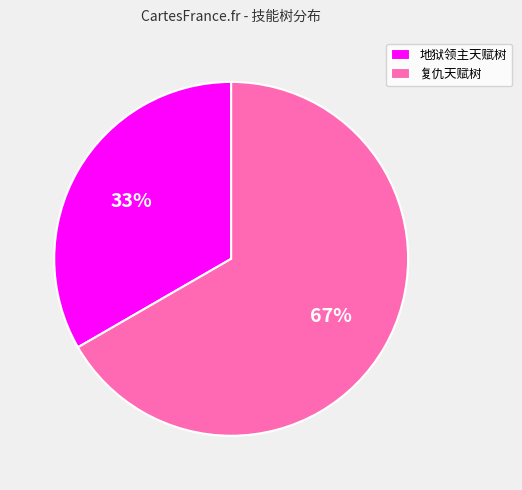

Rank the categories by value from highest to lowest.

复仇天赋树, 地狱领主天赋树